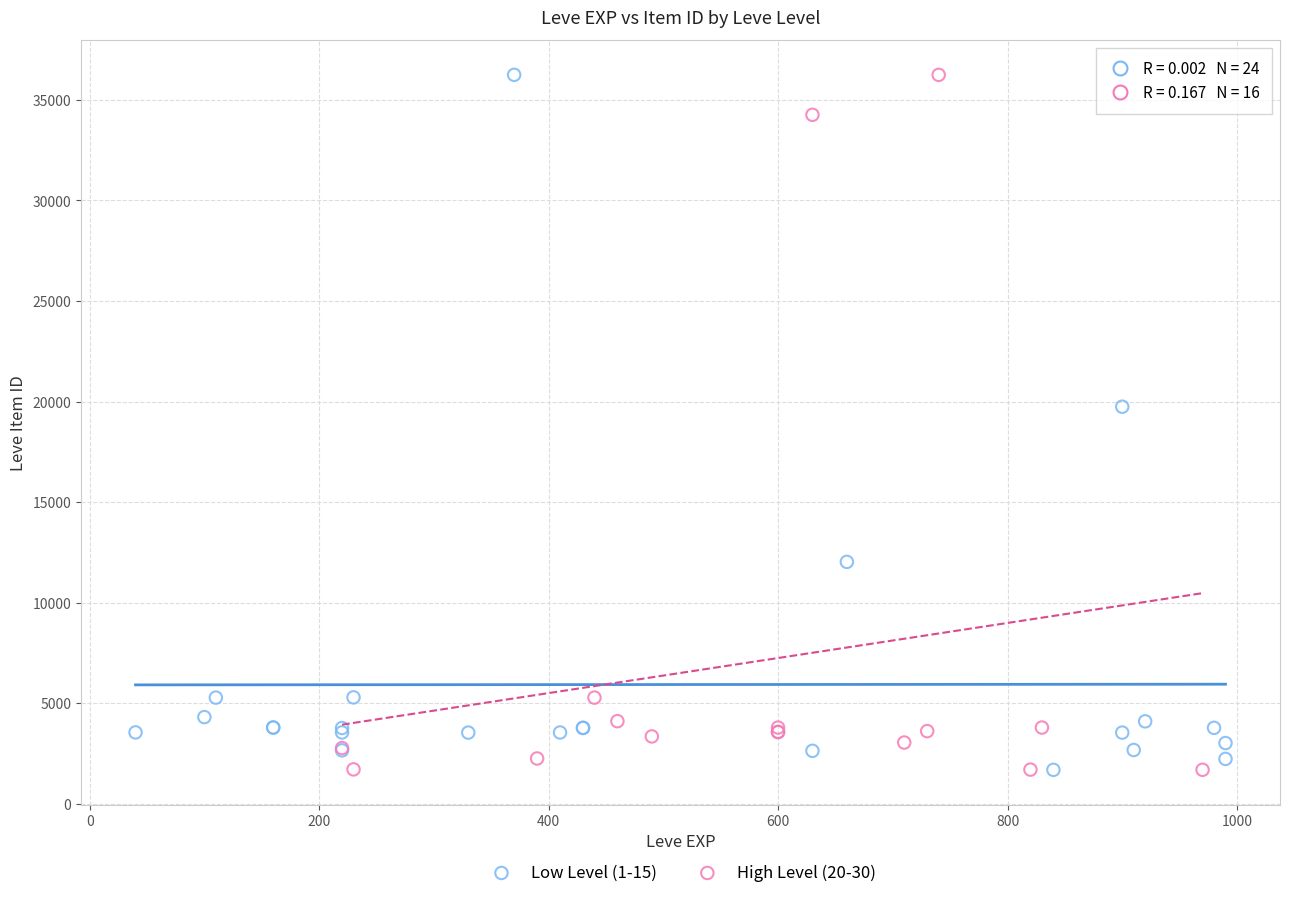

What are all the series names shown in the legend?

Low Level (1-15), High Level (20-30)